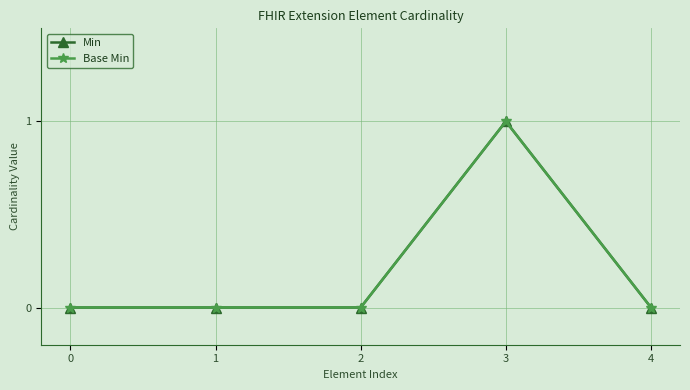

List the labels in order of Min value, largest first.

3, 0, 1, 2, 4